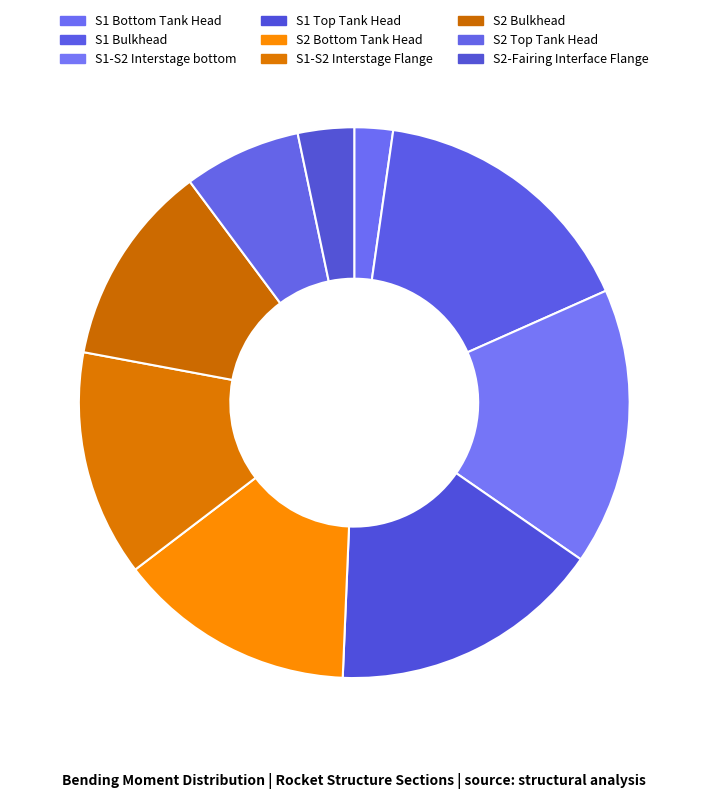

To the nearest percent, what percentage of the pie is S1 Bulkhead?

16%